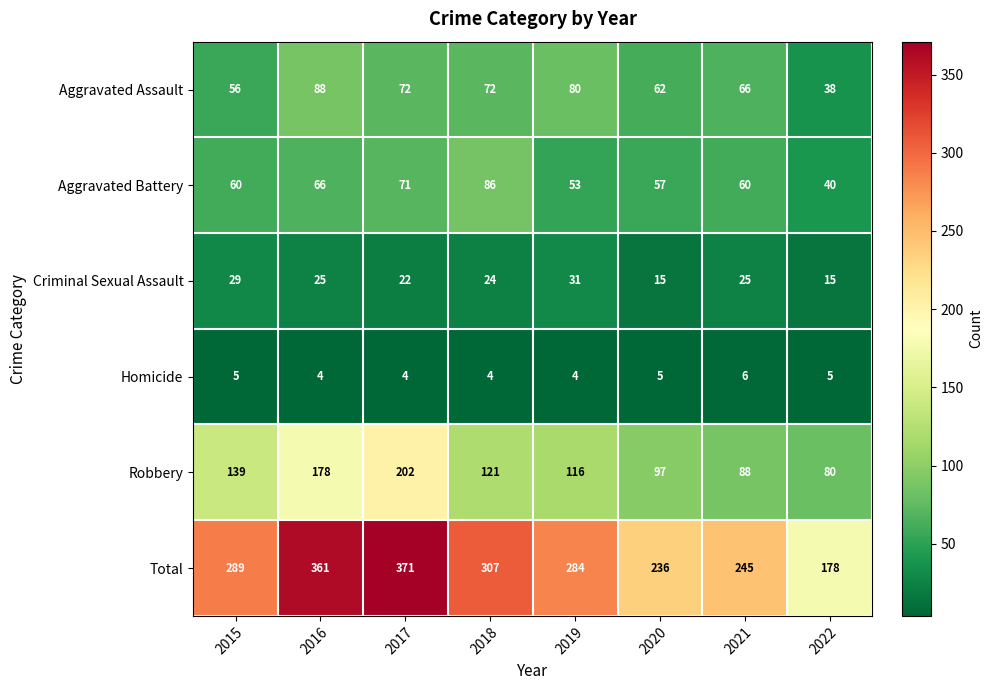

How many categories are shown in the chart?

8